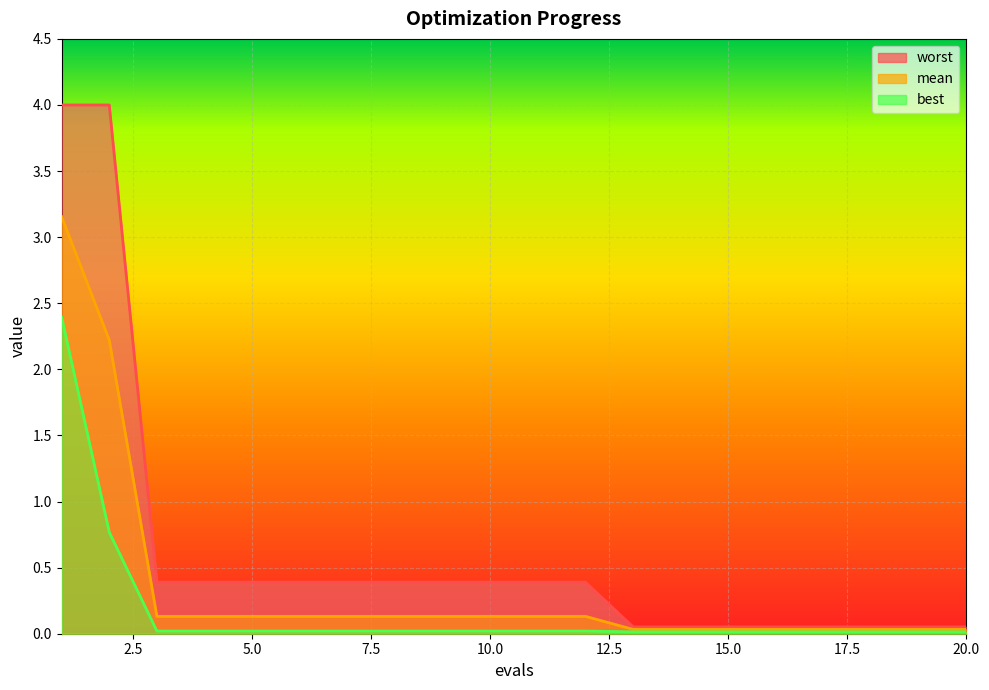

List the labels in order of best value, smallest first.

13, 14, 15, 16, 17, 18, 19, 20, 3, 4, 5, 6, 7, 8, 9, 10, 11, 12, 2, 1